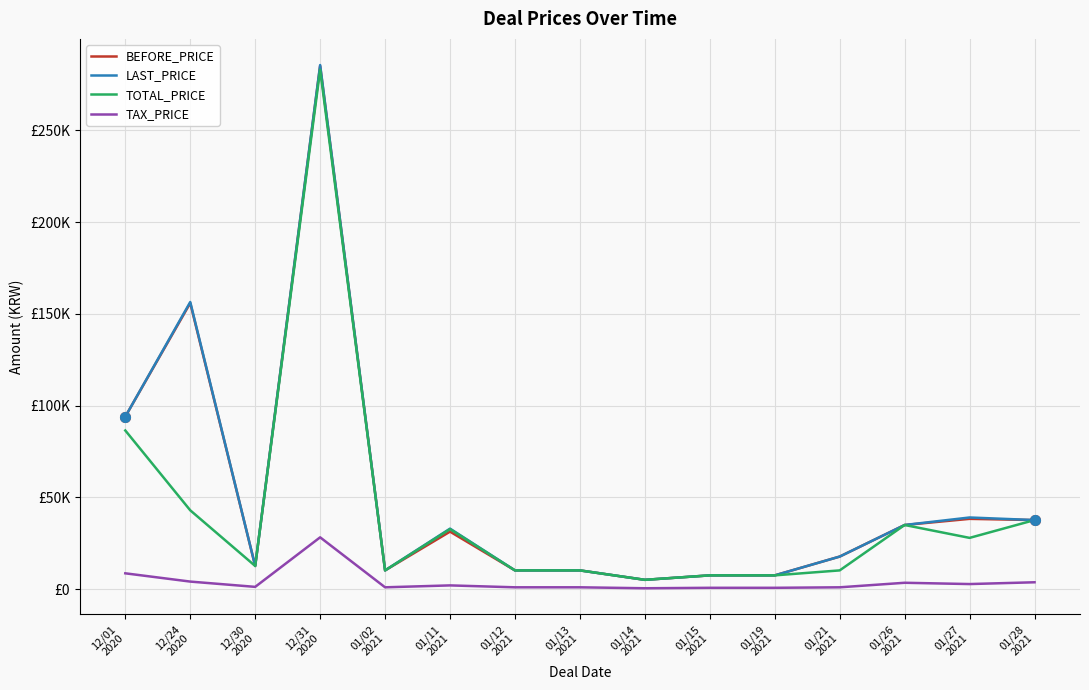

What is the spread (max minus min) of values at 01/11
2021?

30919.5